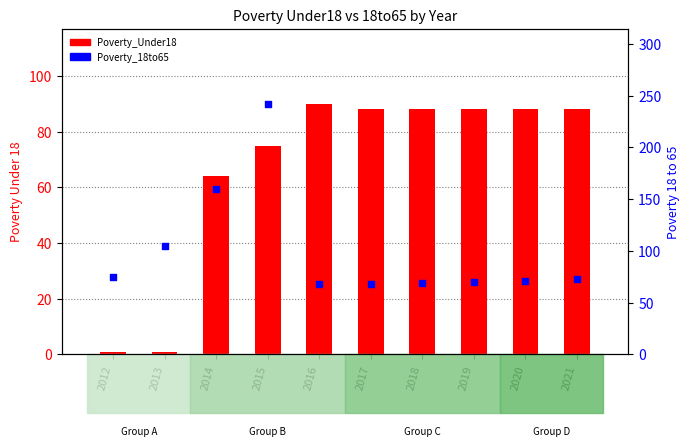

Which series reaches the maximum Y coordinate?

Poverty_18to65